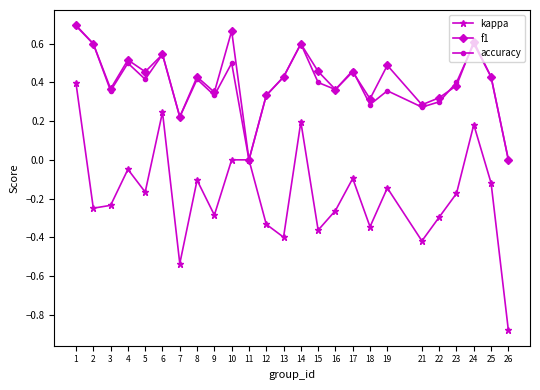

How many interior local valleys does the kappa series have?

8